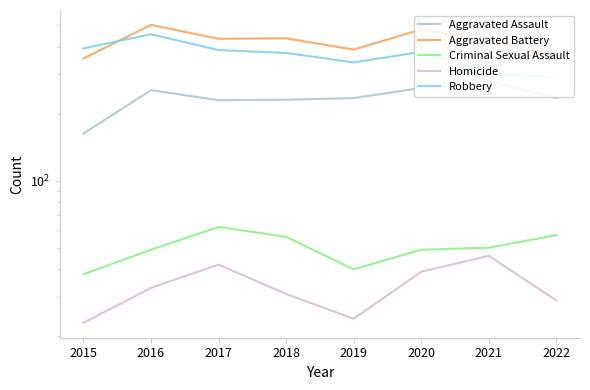

Count the Aggravated Battery values in the range 388 to 478.

5